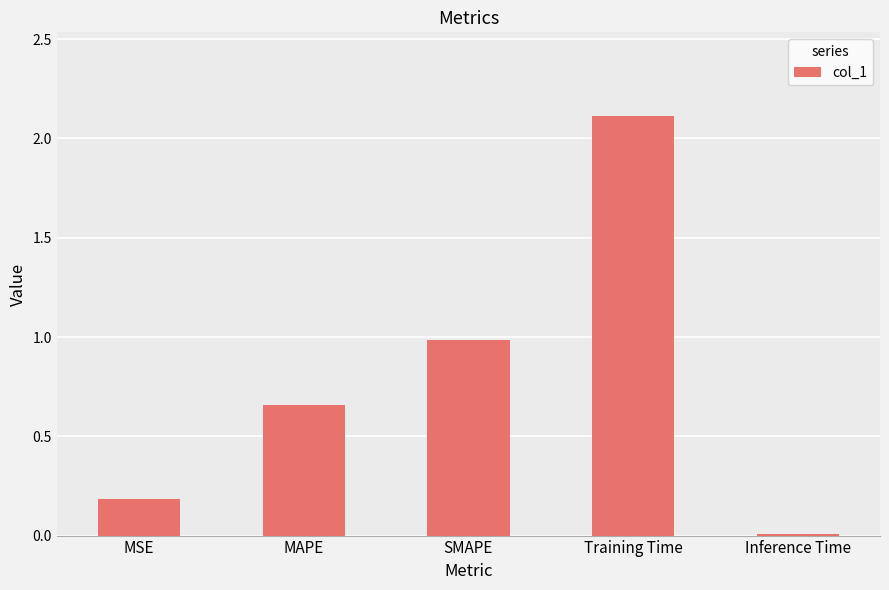

What is the sum of all values?

3.9